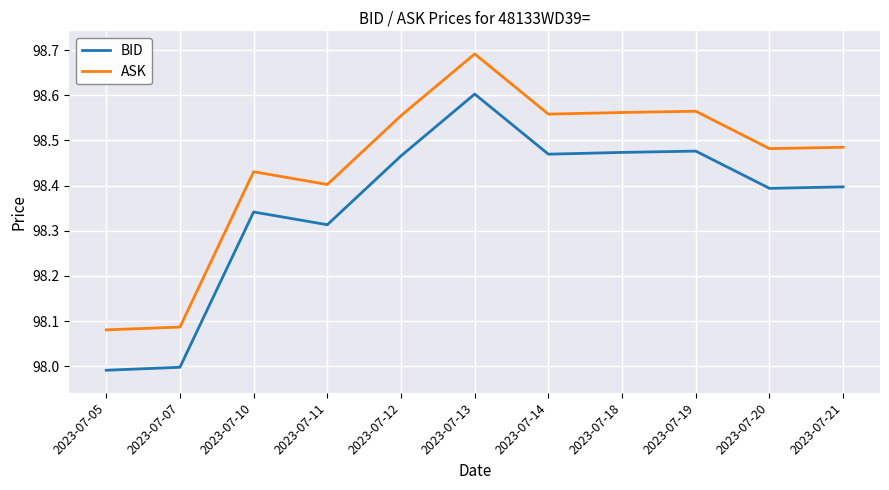

True or false: ASK and BID intersect in this chart.

False